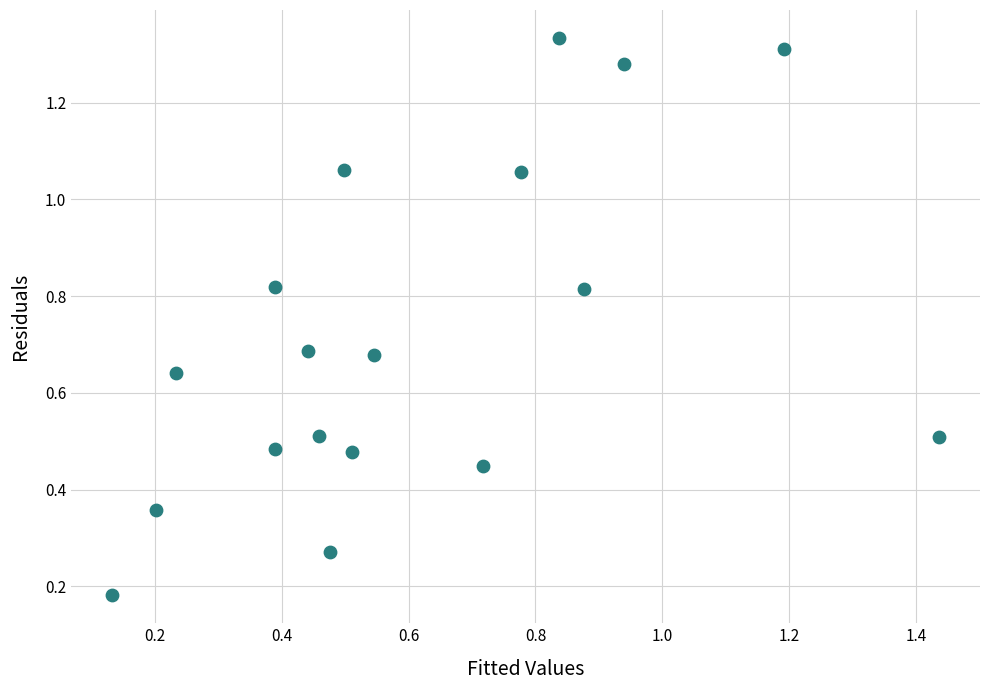

What is the range of Y values (max minus min)?

1.2